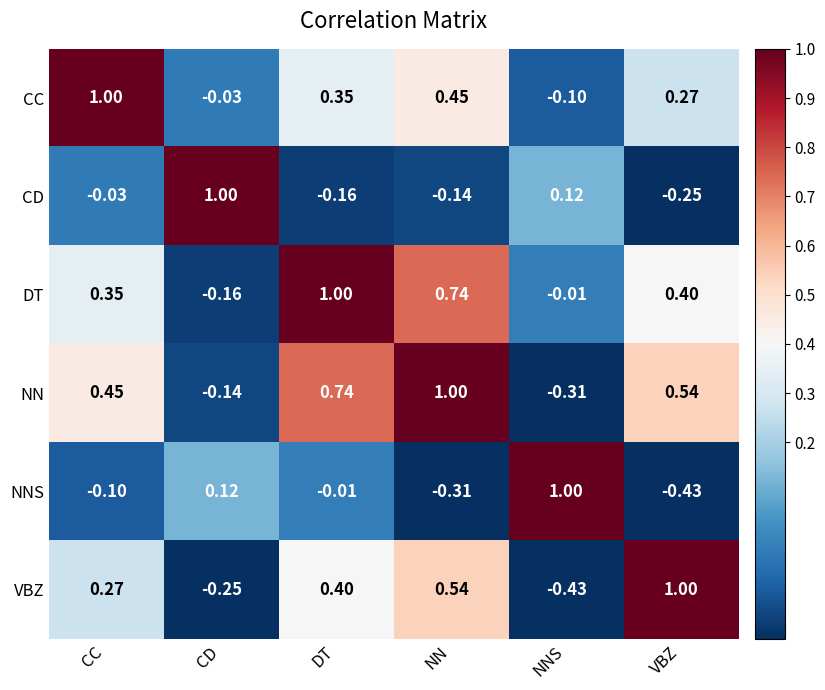

Rank the categories by CC value from lowest to highest.

NNS, CD, VBZ, DT, NN, CC